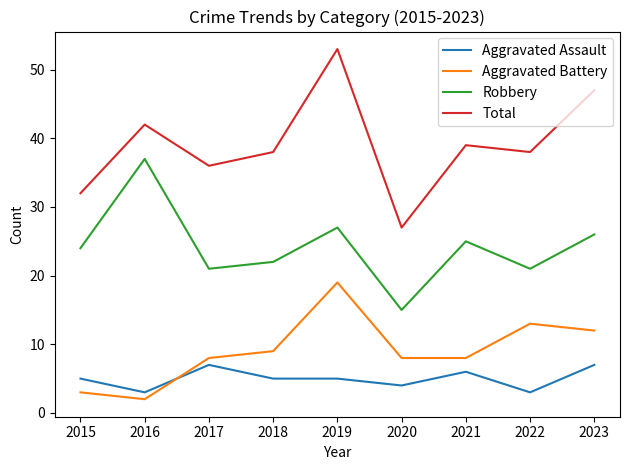

The Aggravated Battery series shows 16 at 2023. True or false?

False